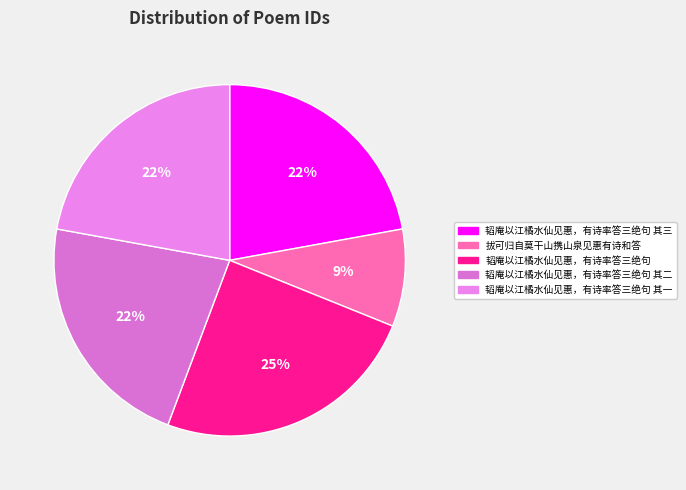

Is it true that 拔可归自莫干山携山泉见惠有诗和答 is 1% of the pie?

False